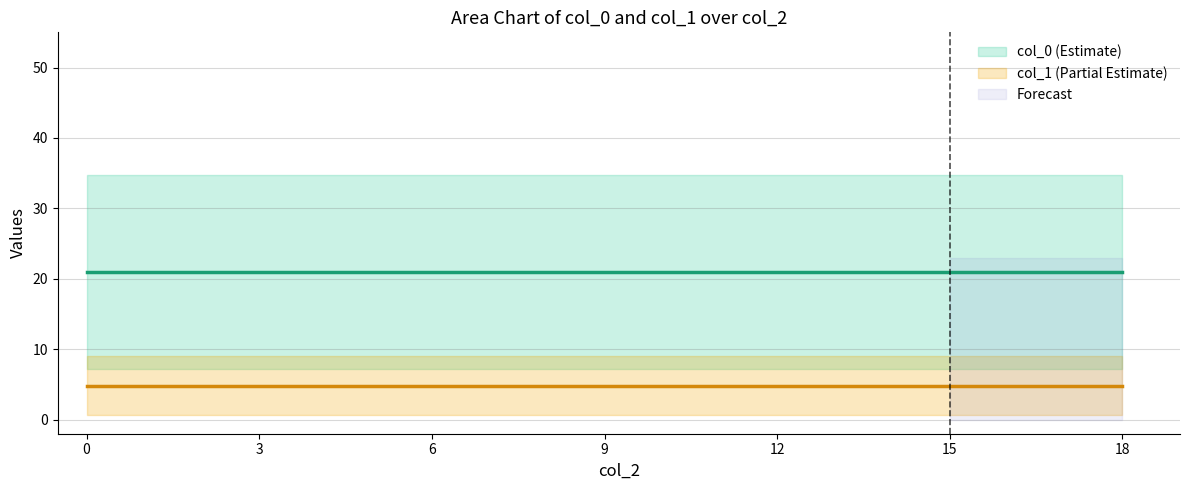

At which label is col_0 closest to 9?

3